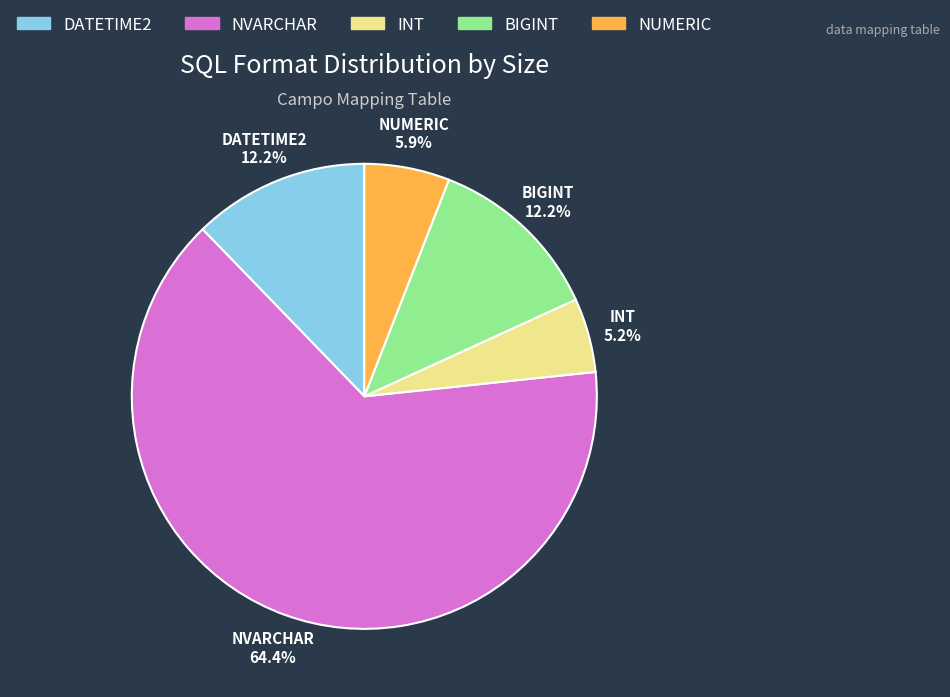

Which category has the biggest portion of the pie?

NVARCHAR